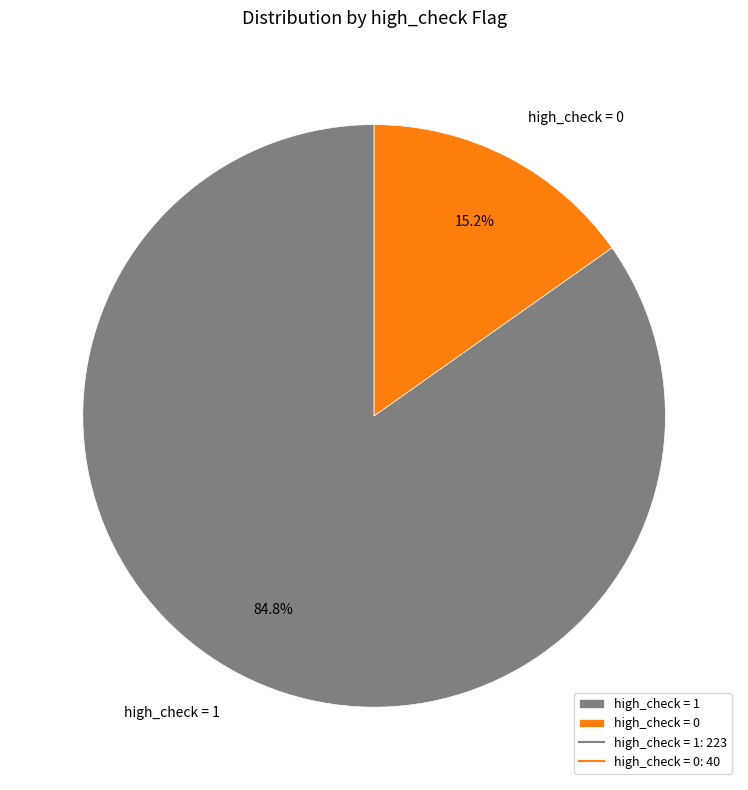

How many segments does this pie chart have?

2